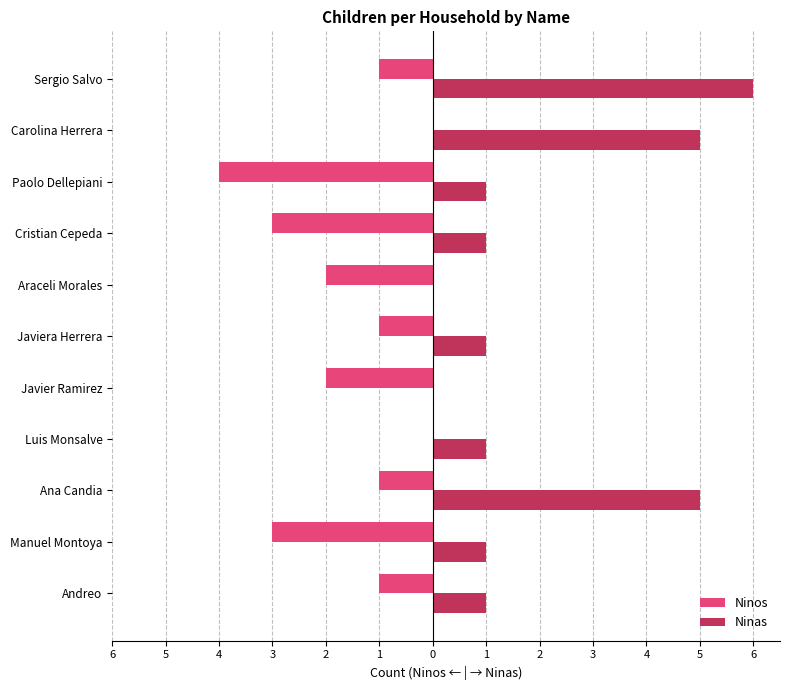

What are all the series names shown in the legend?

Ninos, Ninas